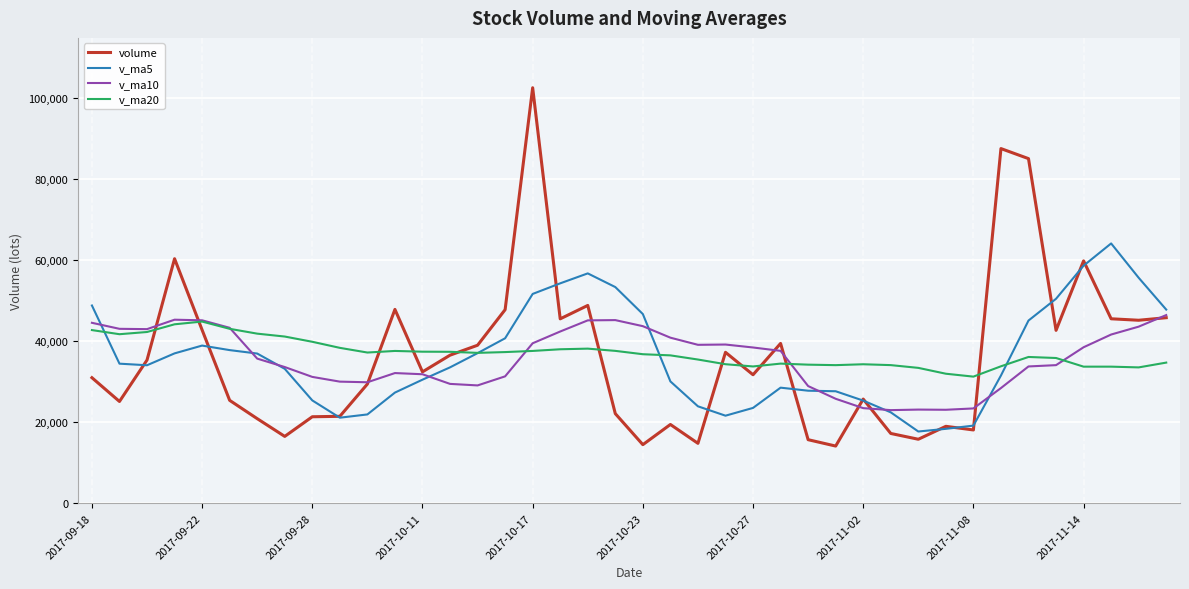

What is the minimum value for v_ma5?

17700.5